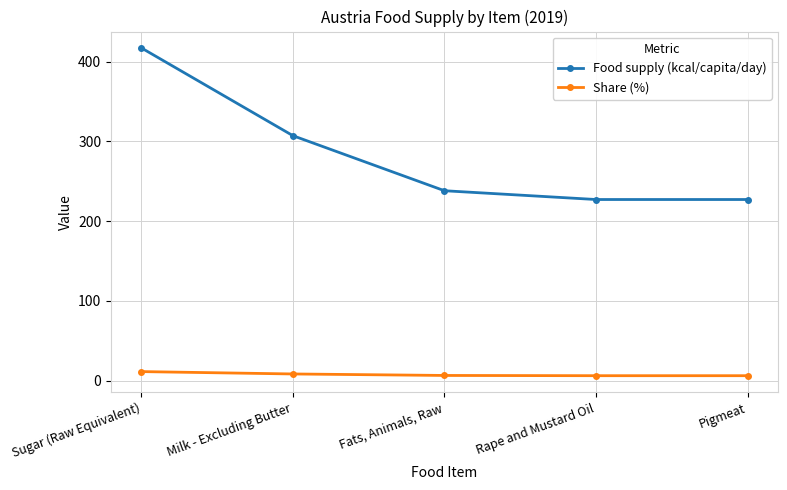

Is the value of Food supply (kcal/capita/day) at Rape and Mustard Oil greater than the value of Share (%) at Fats, Animals, Raw?

Yes